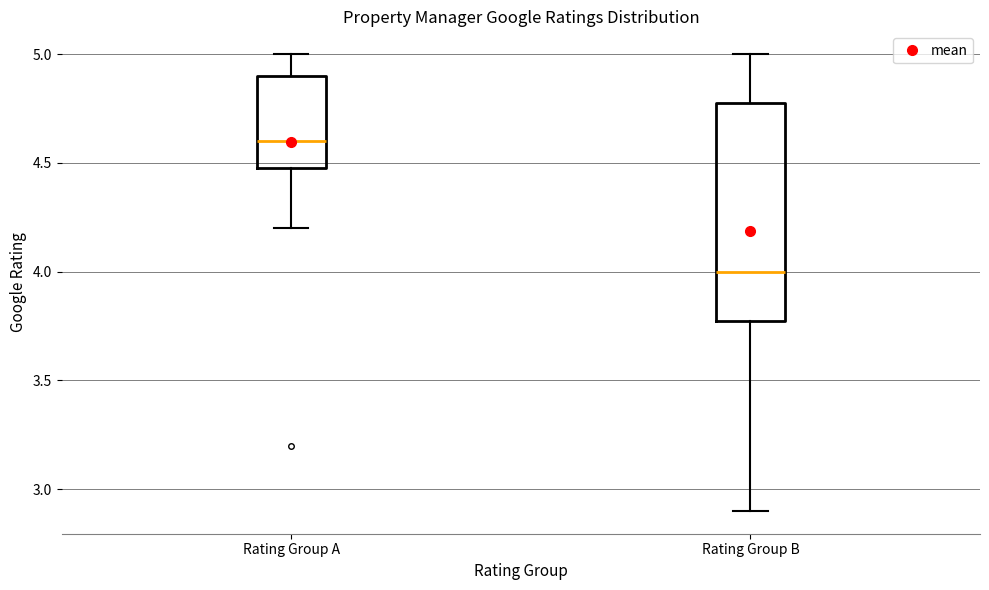

Reading left to right, transcribe this box plot: for each box, give where its median line is, the range the box spans, and where its two whiskers end, as read against the y-axis. The values are not printed on the chart, so give them approximately, as read against the axis.

Rating Group A: median 4.6, box 4.5 to 4.9, whiskers 4.2 to 5.0
Rating Group B: median 4.0, box 3.8 to 4.8, whiskers 2.9 to 5.0